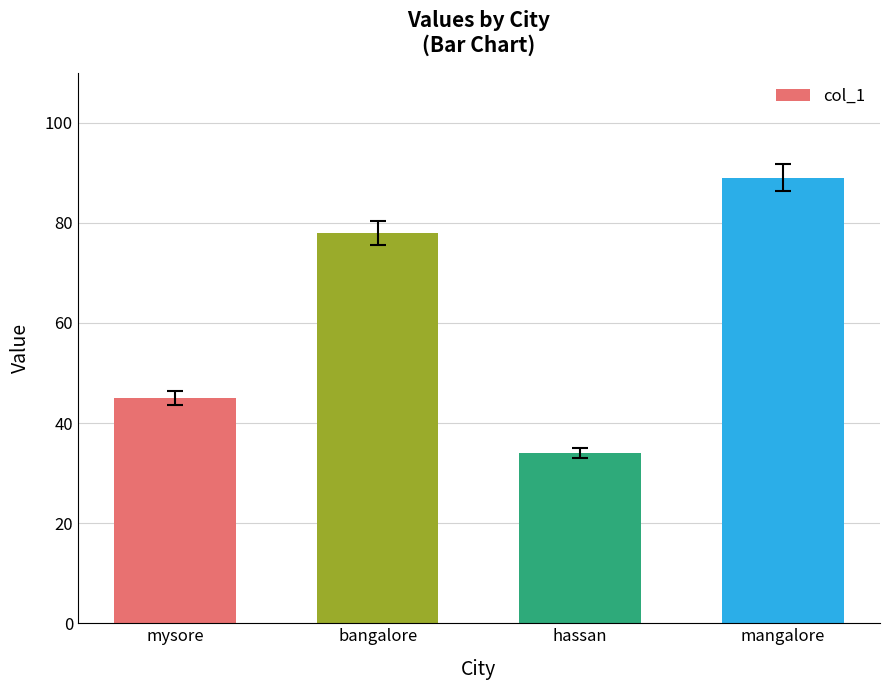

Reading left to right, extract all data points from this chart.

mysore=45	bangalore=78	hassan=34	mangalore=89